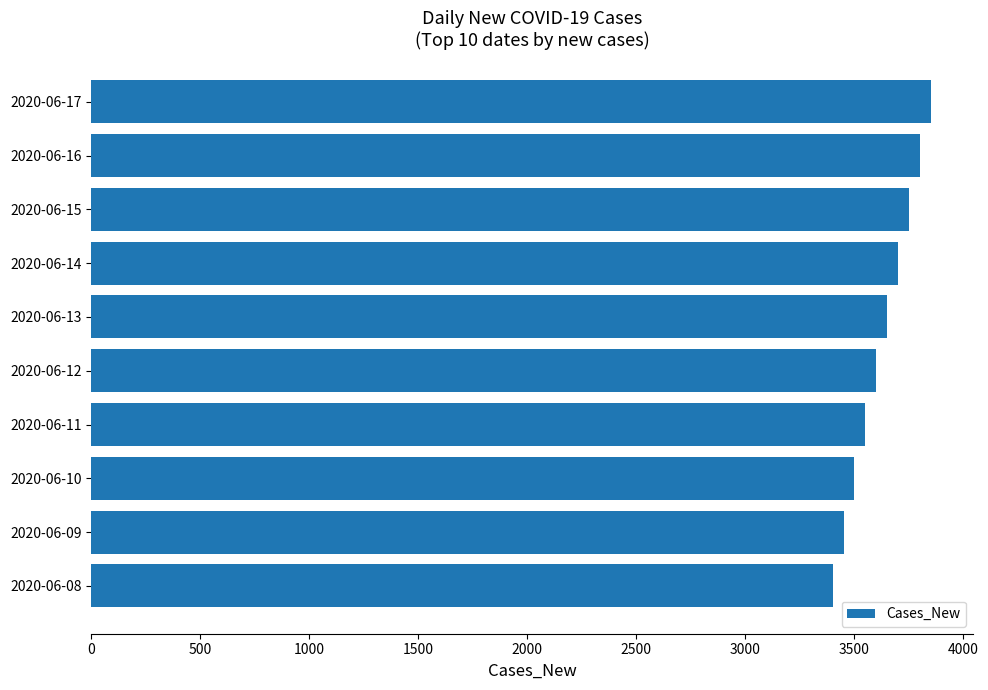

Approximately how many times larger is the value at 2020-06-13 compared to 2020-06-11?

1.0